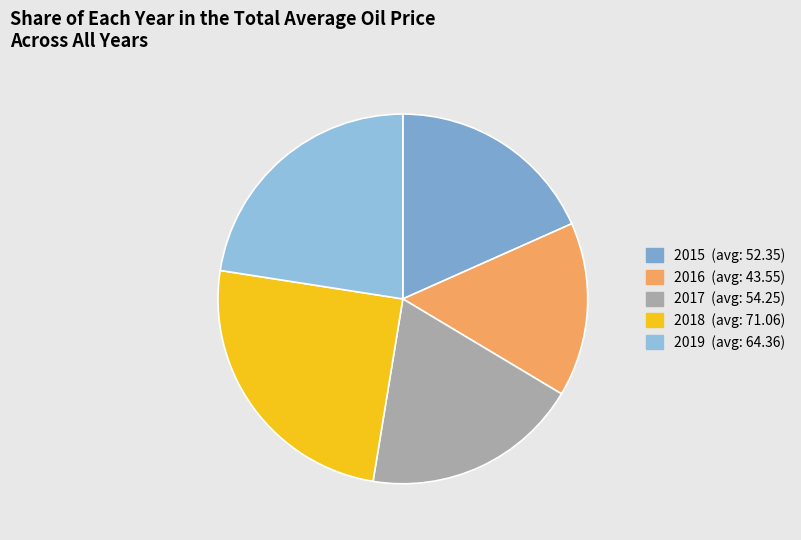

Does any single category account for the majority?

No